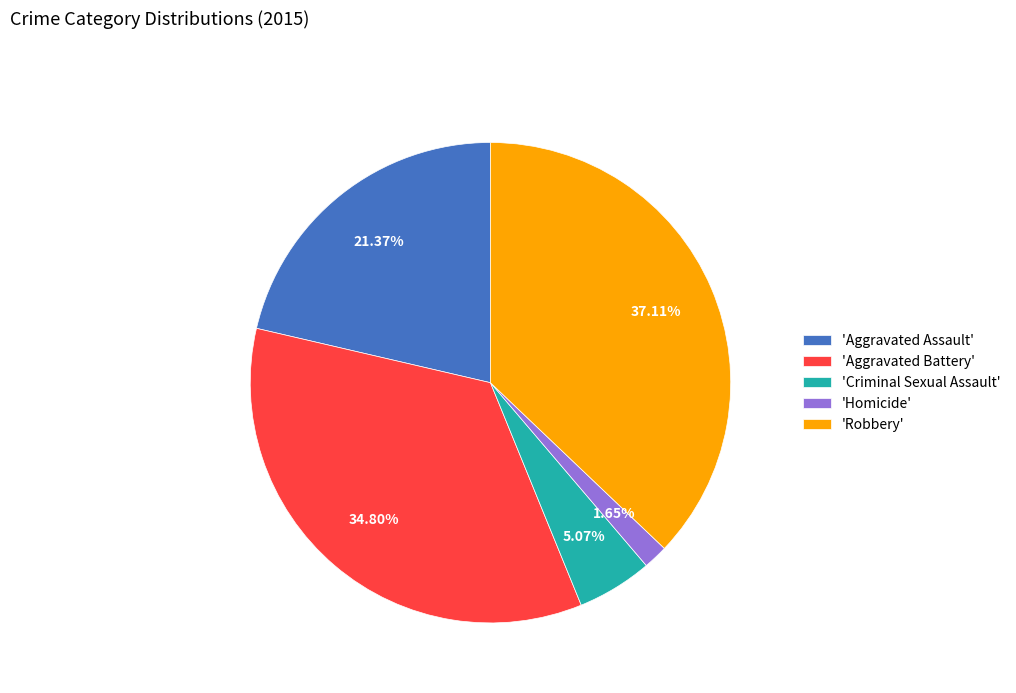

Which category has the smallest portion of the pie?

'Homicide'